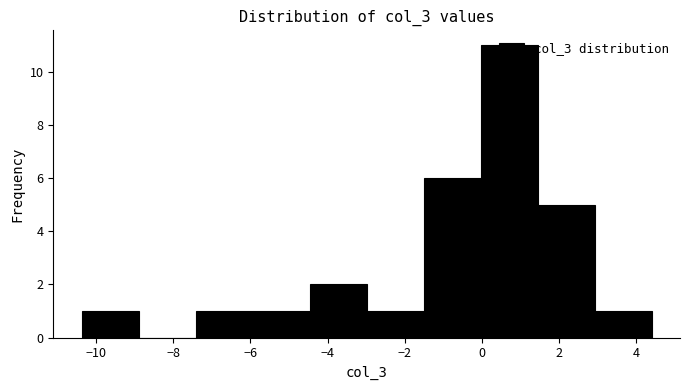

Over which range of the x-axis is the bar tallest?

0.0 to 1.4